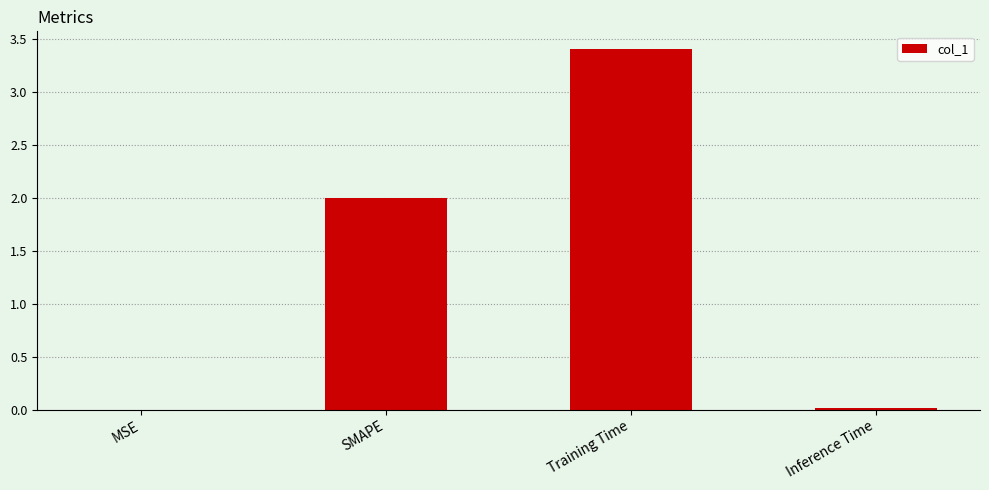

Is it true that the value at Training Time is 4.7?

False